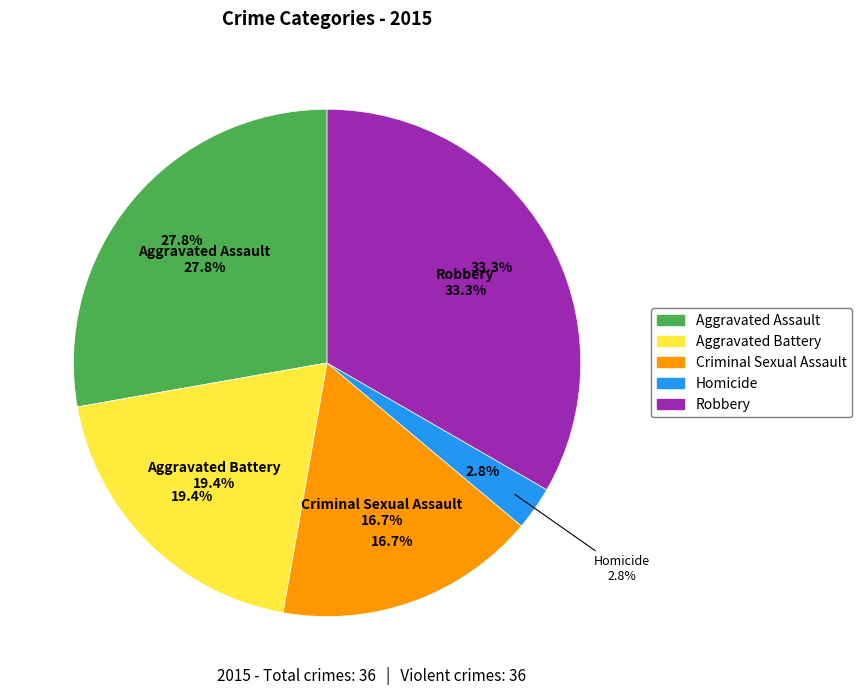

To the nearest percent, what is the combined percentage of Robbery and Criminal Sexual Assault?

50%